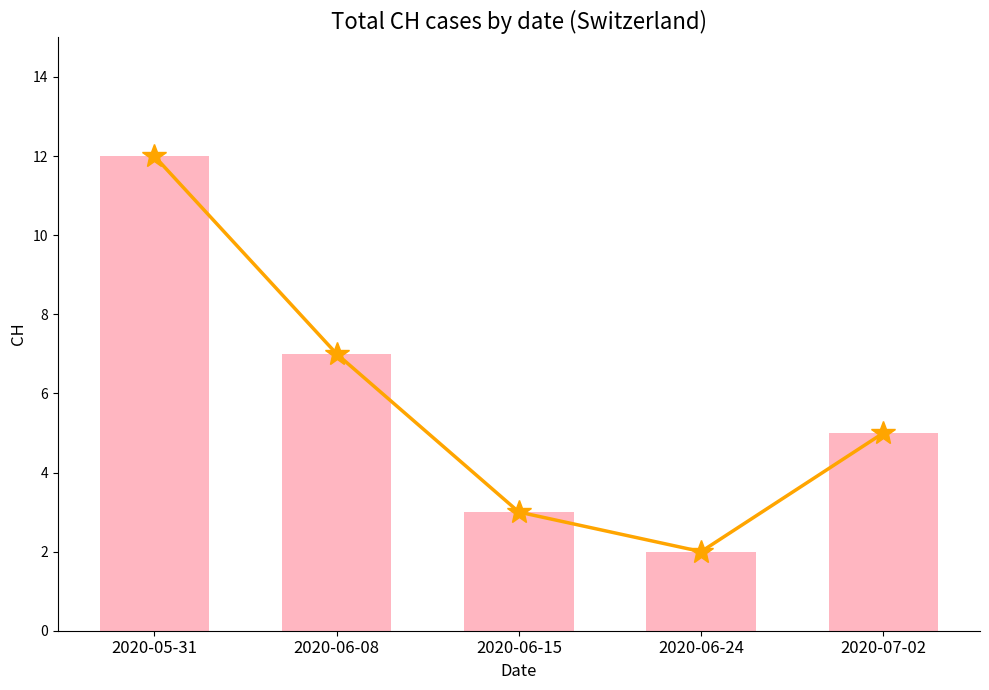

At which category is the sum across all series the highest?

2020-05-31